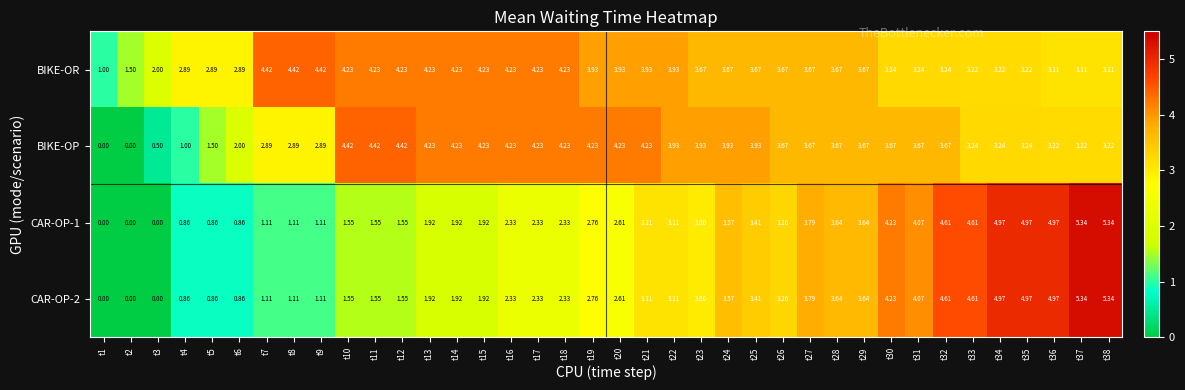

Is the value of CAR-OP-1 at t8 greater than the value of BIKE-OP at t21?

No